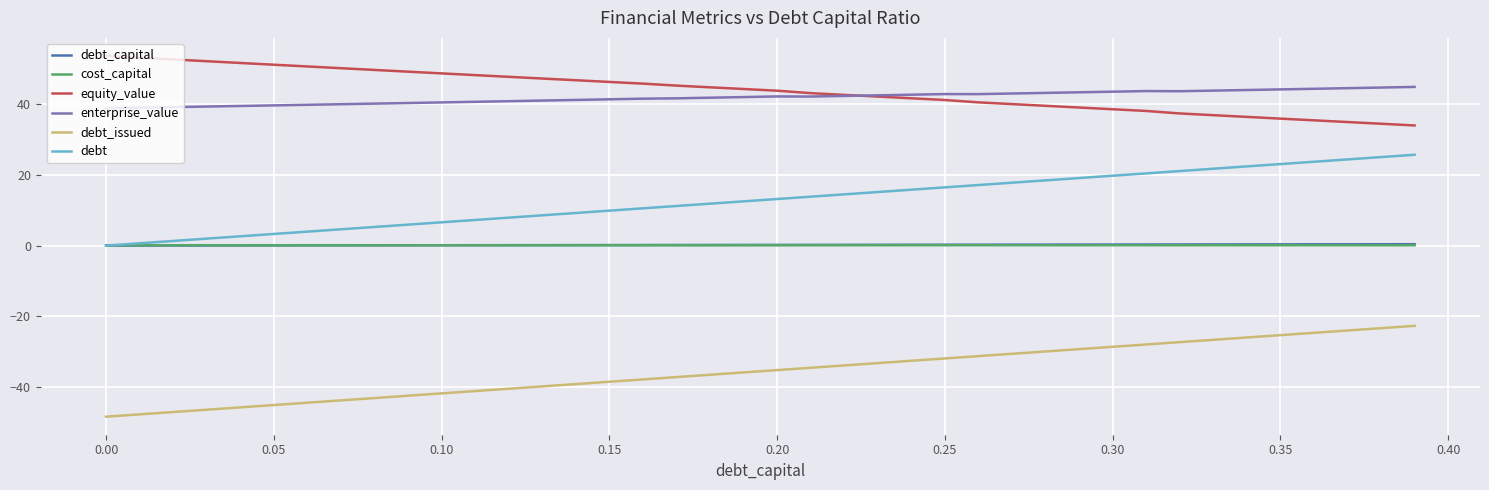

What is the minimum value shown in the chart?

-48.4